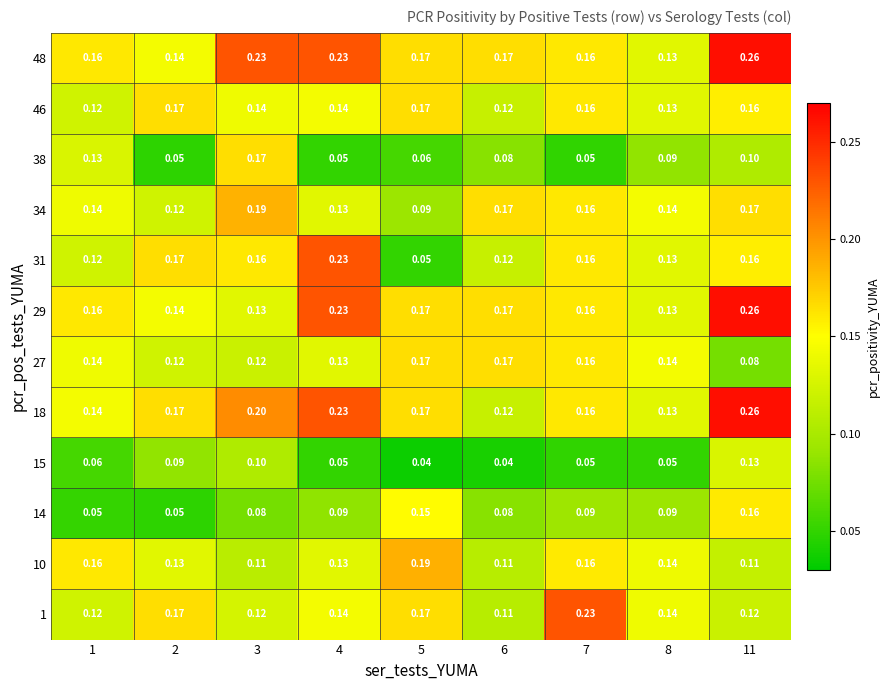

Between 4 and 6, which is larger?

4